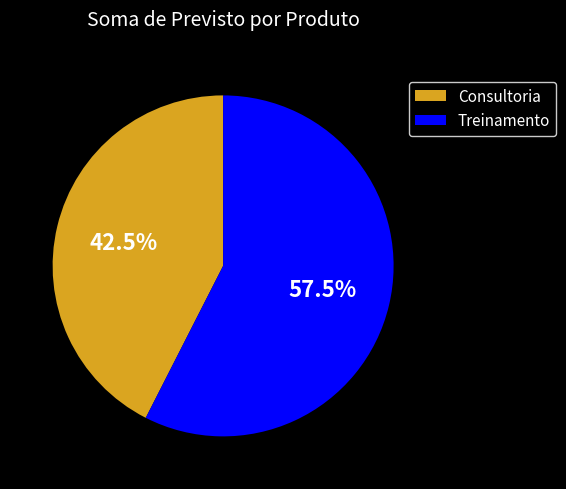

Is there a majority slice in this chart?

Yes